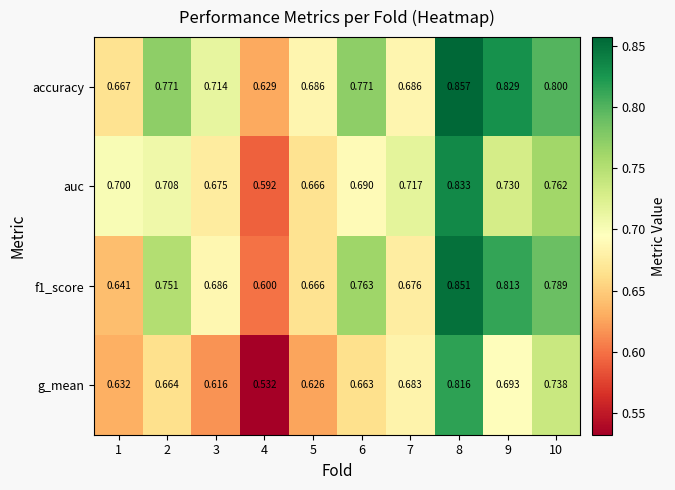

Is the value of f1_score at 2 greater than the value of accuracy at 5?

Yes